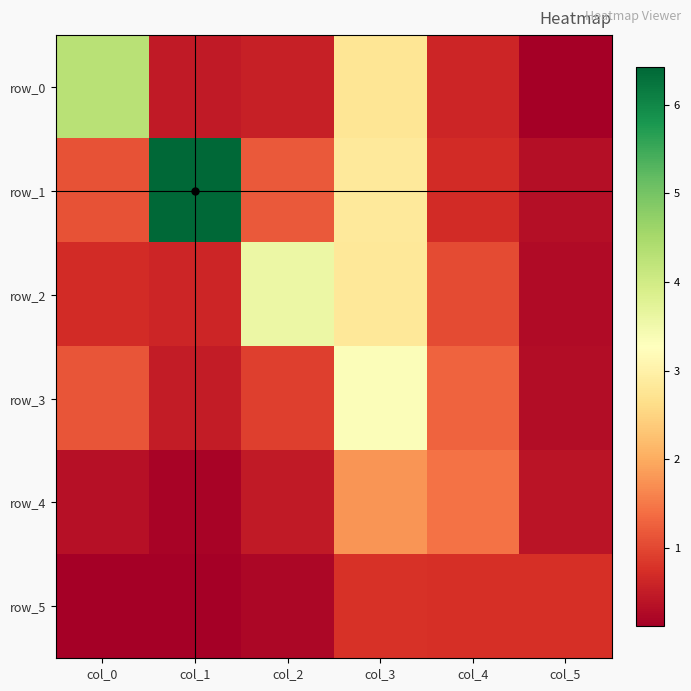

How many data points does each series have?

6